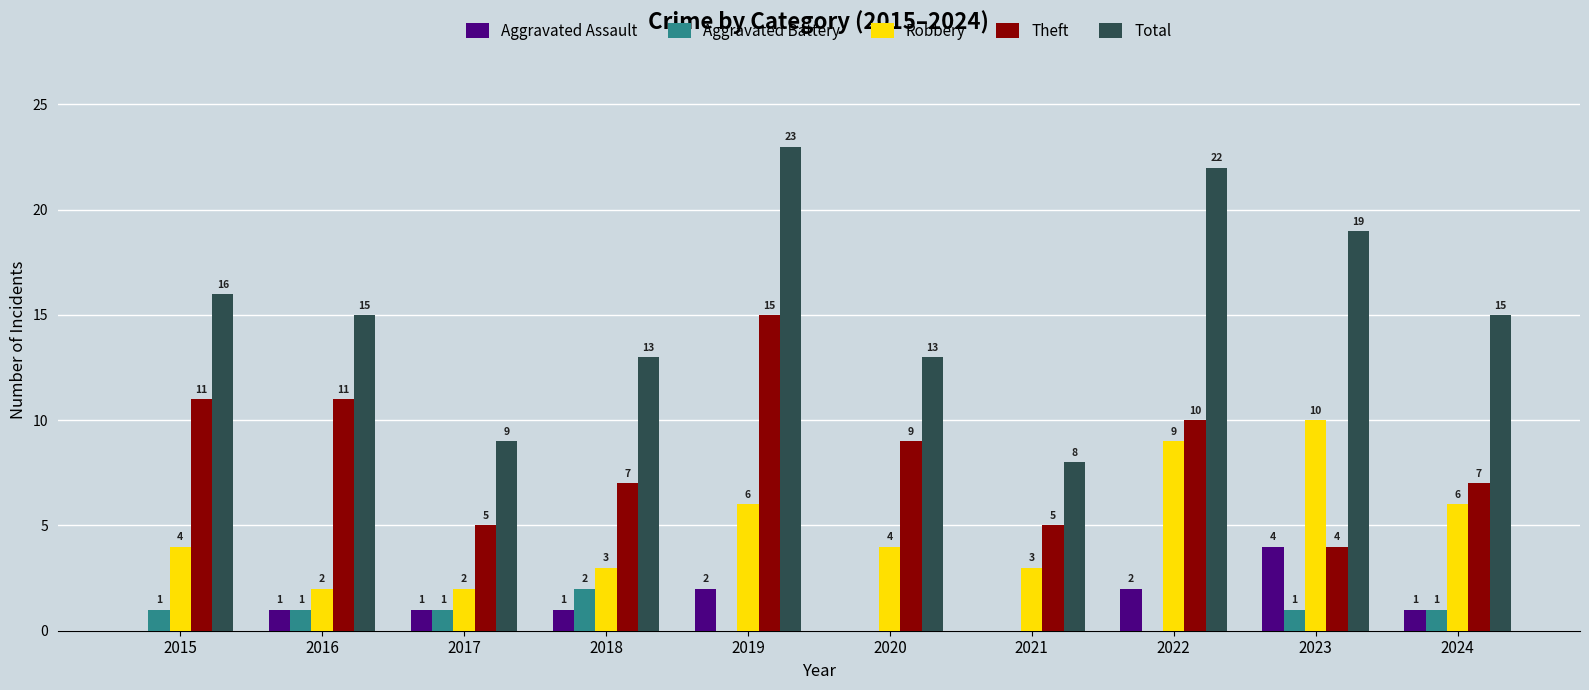

How many groups of bars are there?

10